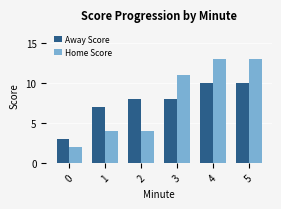

What is the difference between the maximum and minimum values in the Away Score series?

7